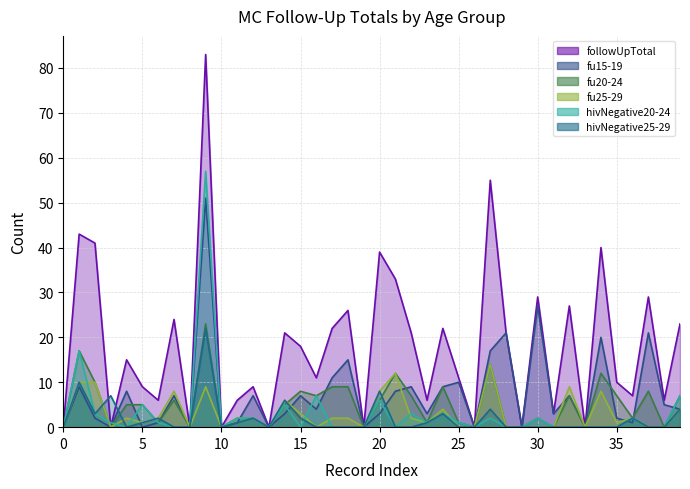

True or false: hivNegative20-24 and fu20-24 cross at least once.

True